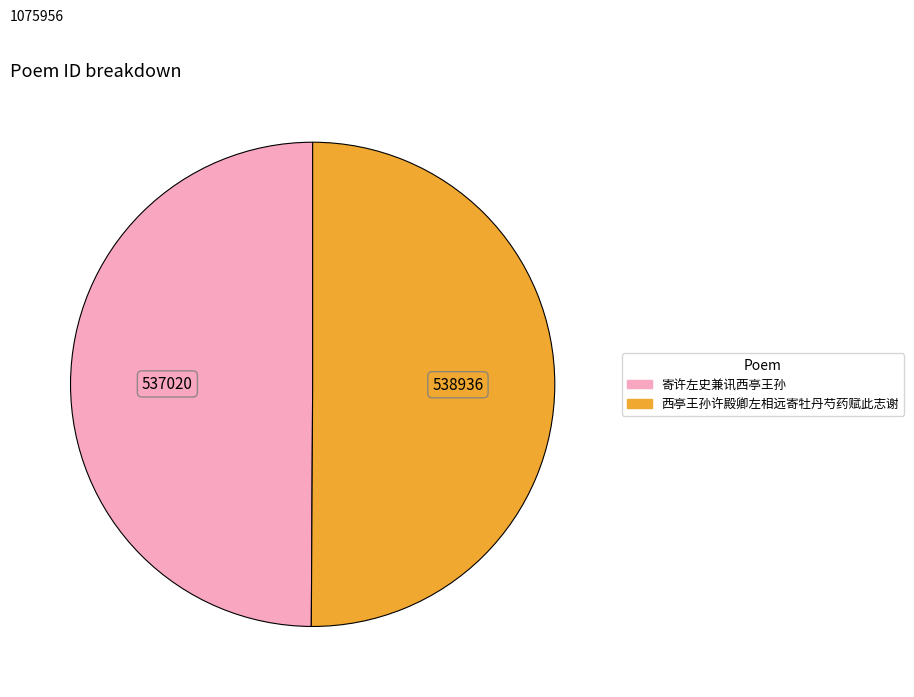

Do 西亭王孙许殿卿左相远寄牡丹芍药赋此志谢 and 寄许左史兼讯西亭王孙 together represent more than half of the pie?

Yes